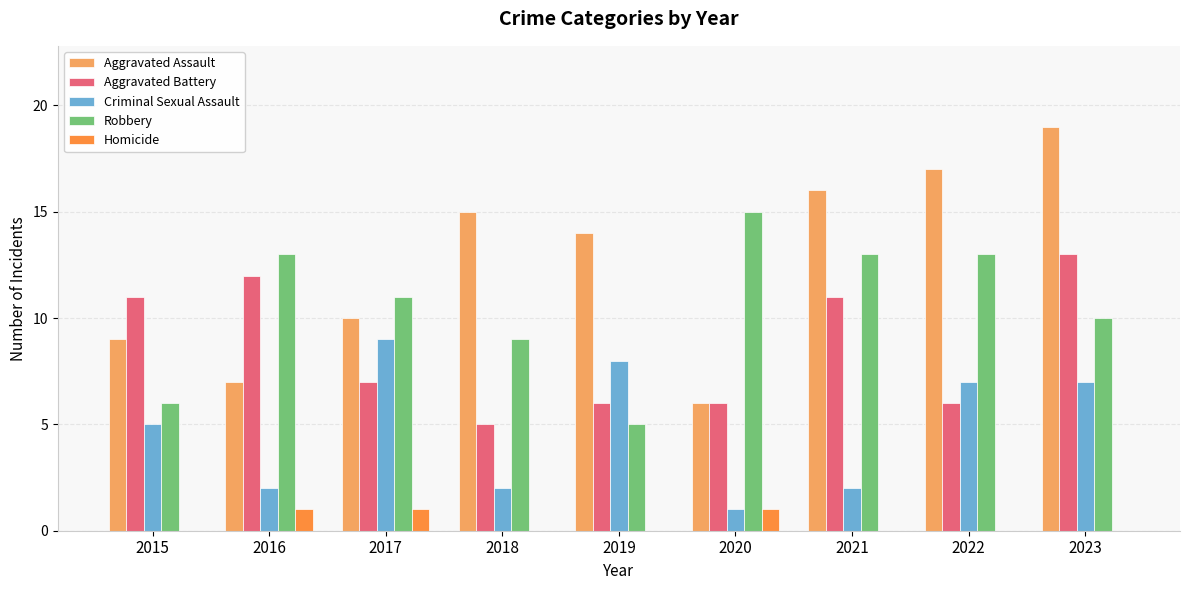

Reading left to right, what are all the values shown in this chart?

Aggravated Assault: 2015=9	2016=7	2017=10	2018=15	2019=14	2020=6	2021=16	2022=17	2023=19
Aggravated Battery: 2015=11	2016=12	2017=7	2018=5	2019=6	2020=6	2021=11	2022=6	2023=13
Criminal Sexual Assault: 2015=5	2016=2	2017=9	2018=2	2019=8	2020=1	2021=2	2022=7	2023=7
Robbery: 2015=6	2016=13	2017=11	2018=9	2019=5	2020=15	2021=13	2022=13	2023=10
Homicide: 2015=0	2016=1	2017=1	2018=0	2019=0	2020=1	2021=0	2022=0	2023=0